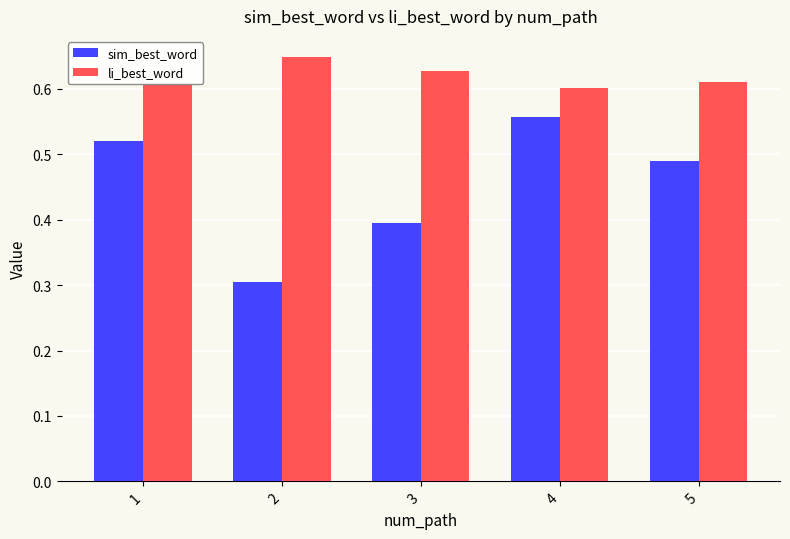

At 2, list the series in order from largest to smallest.

li_best_word, sim_best_word